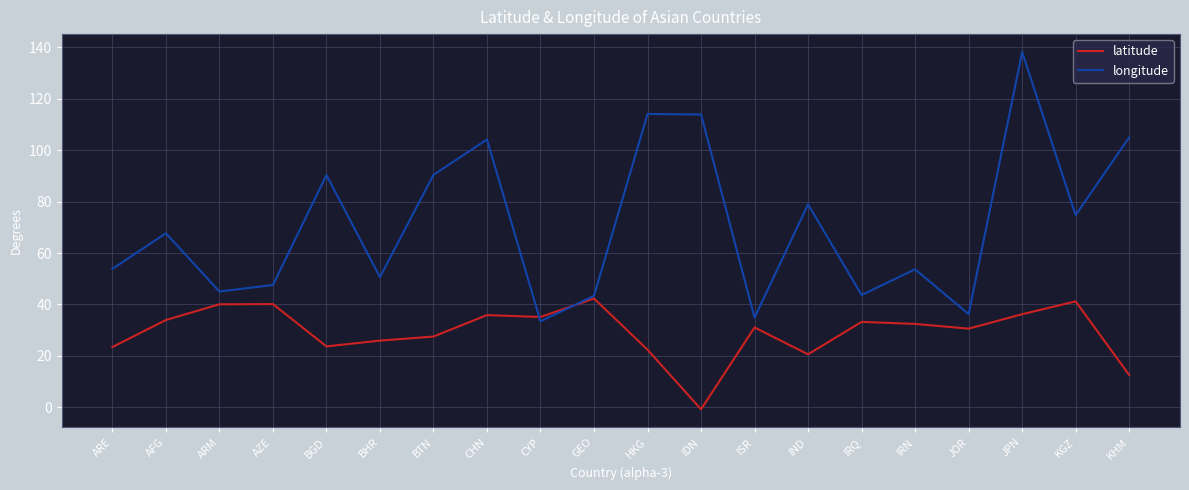

What is the maximum value for longitude?

138.3